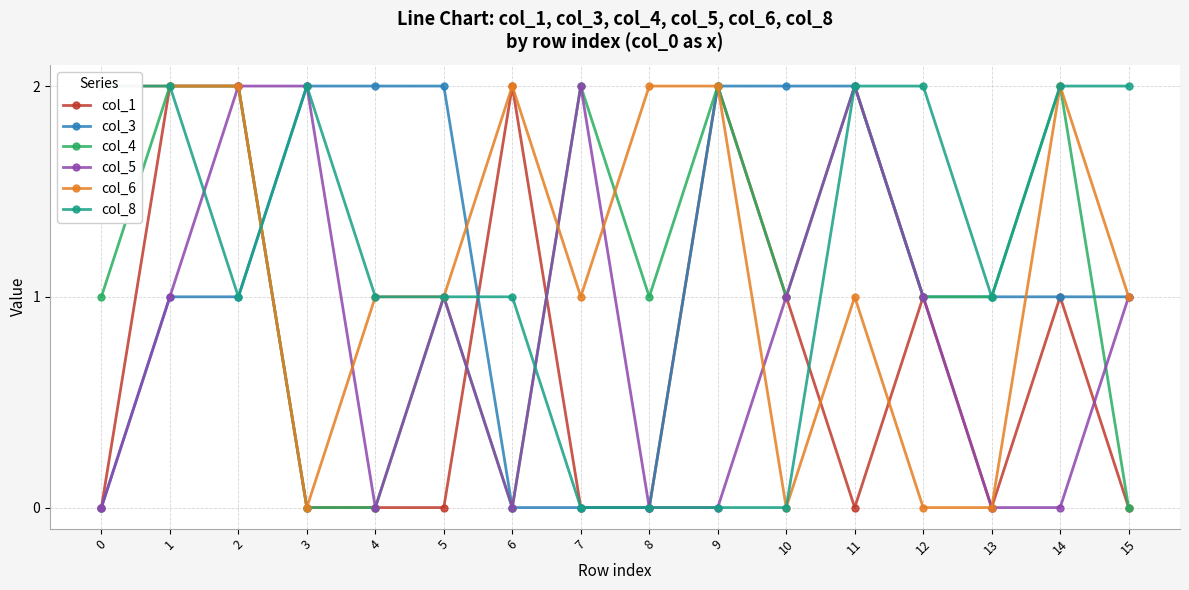

What is the sum of all col_4 values?

18